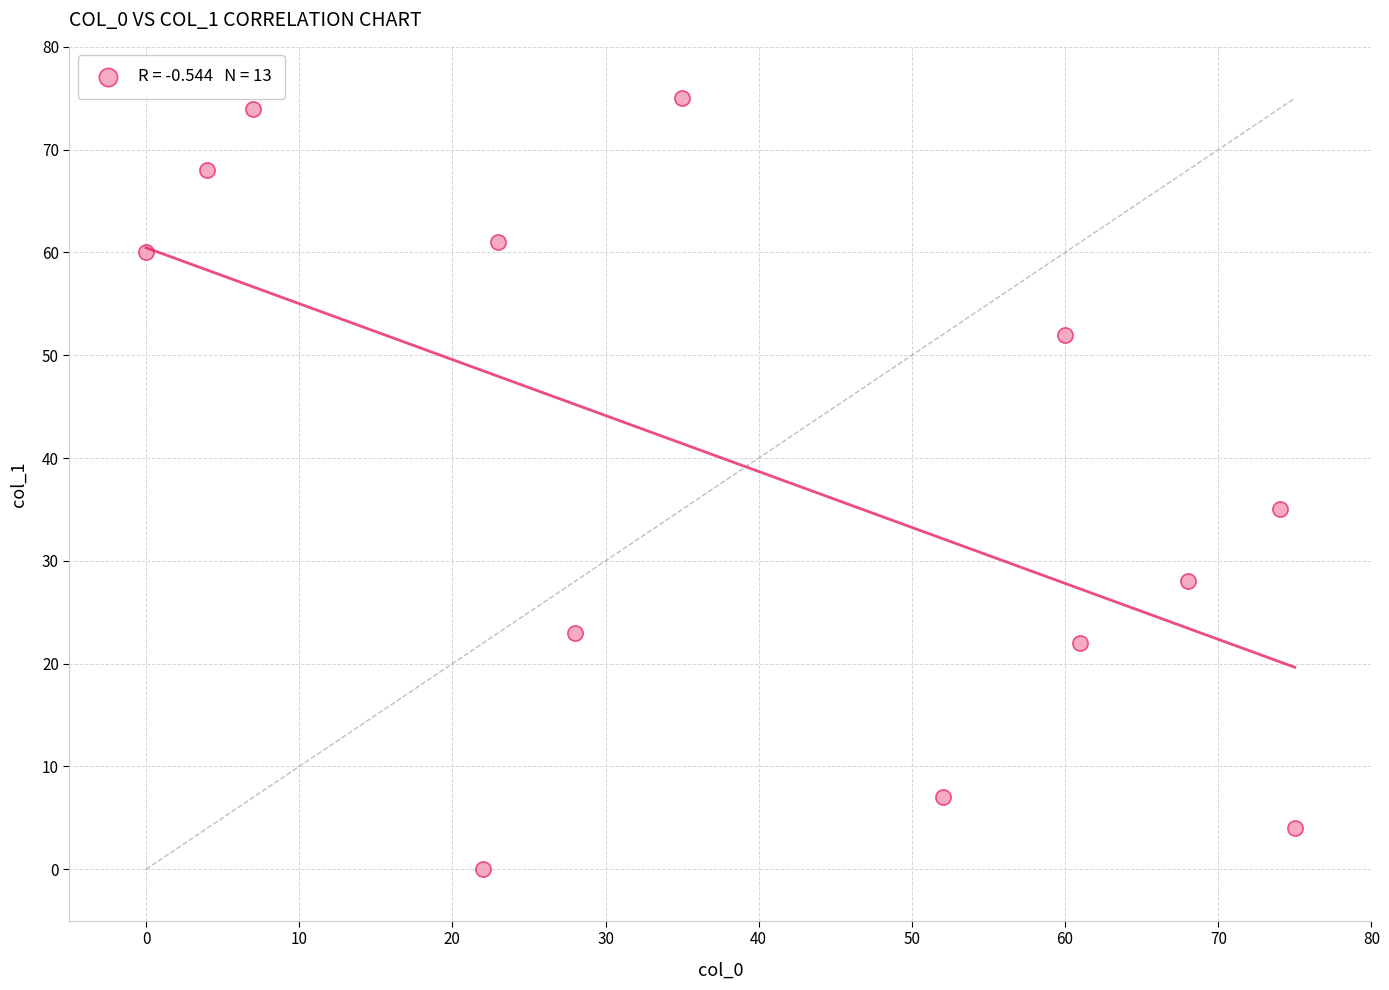

What is the range of Y values (max minus min)?

75